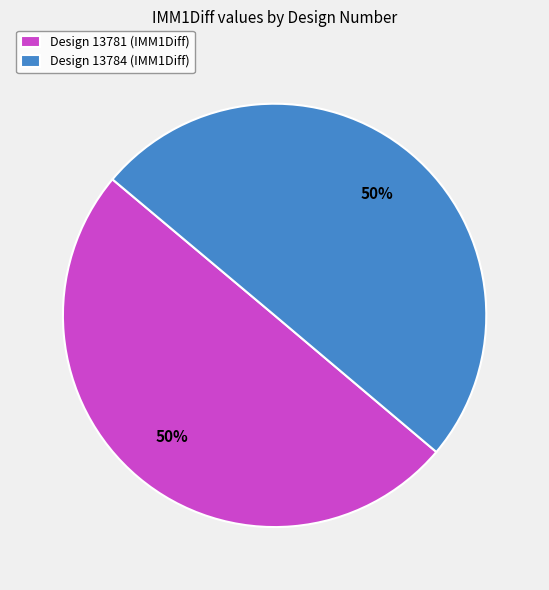

The Design 13784 (IMM1Diff) slice represents 41% of the pie. True or false?

False